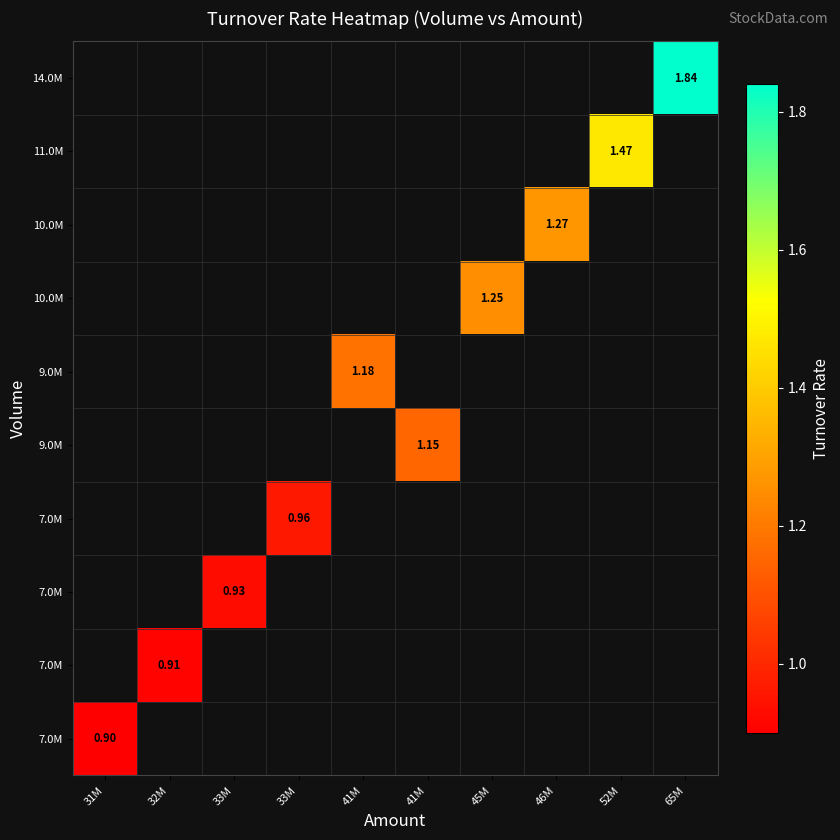

Which label corresponds to the largest value in the chart?

65M